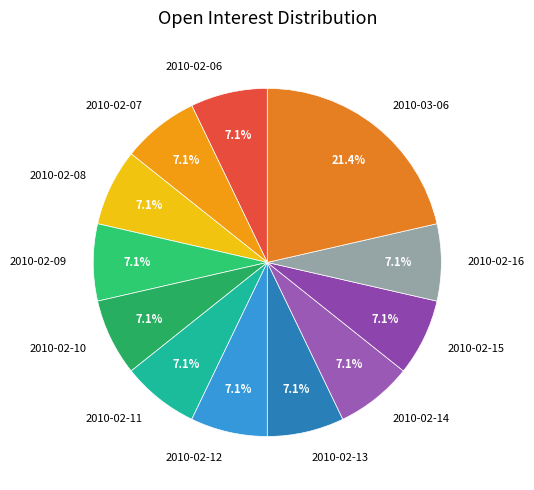

What is the ratio of the value at 2010-02-07 to the value at 2010-02-11?

1.0